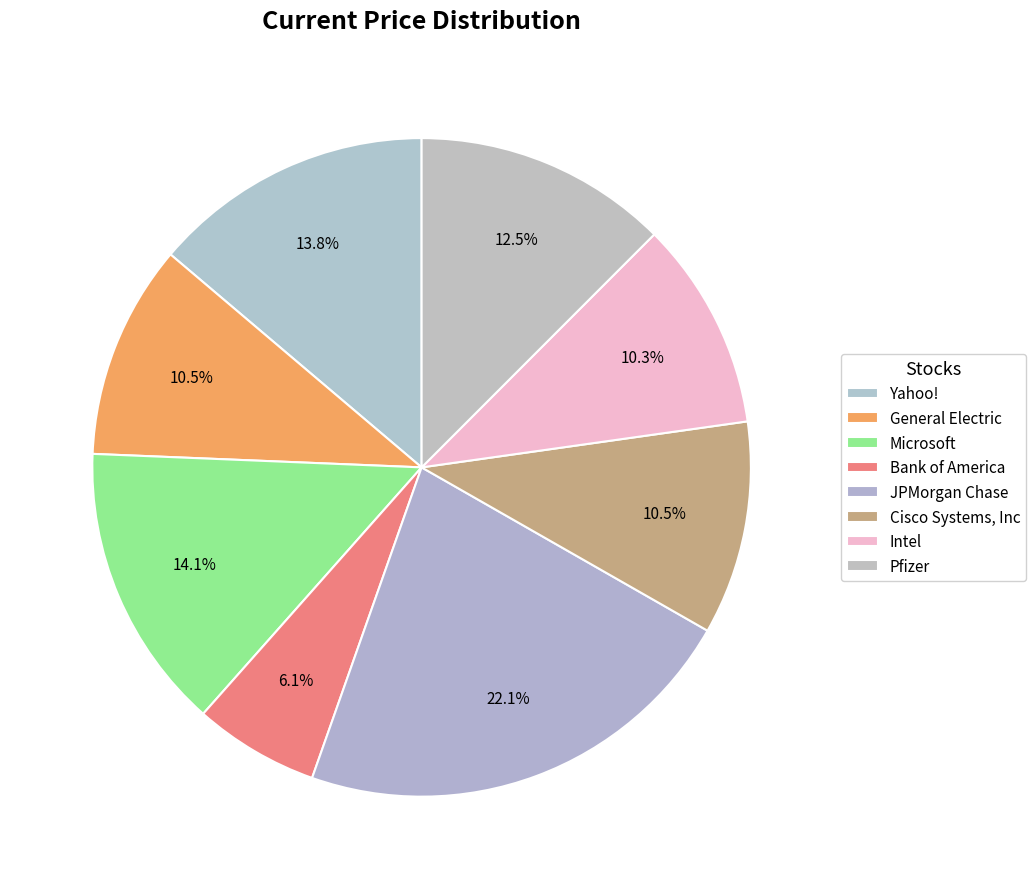

Rank the categories by value from lowest to highest.

Bank of America, Intel, Cisco Systems, Inc, General Electric, Pfizer, Yahoo!, Microsoft, JPMorgan Chase